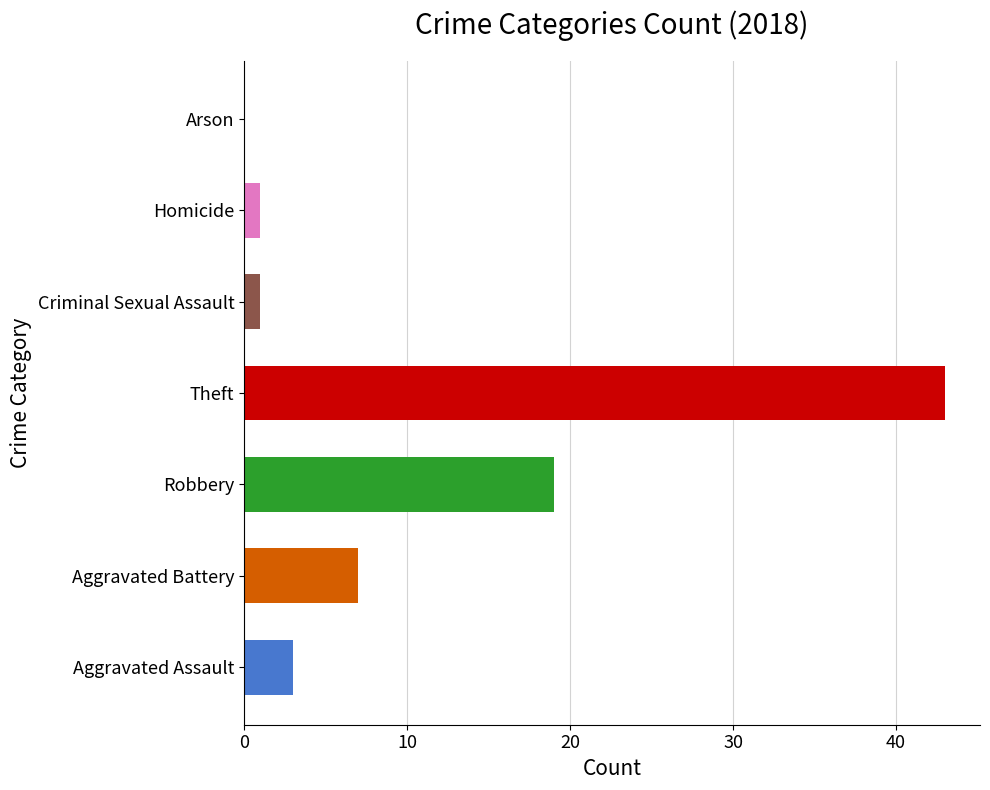

What is the label of the 5th bar from the right?

Criminal Sexual Assault